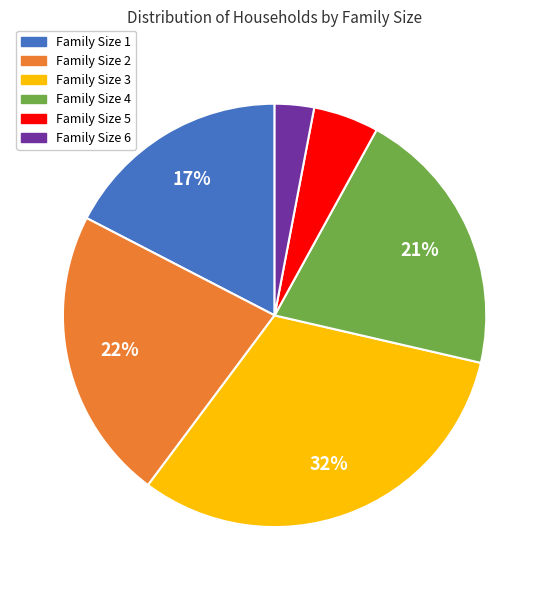

Rank the categories by value from highest to lowest.

Family Size 3, Family Size 2, Family Size 4, Family Size 1, Family Size 5, Family Size 6